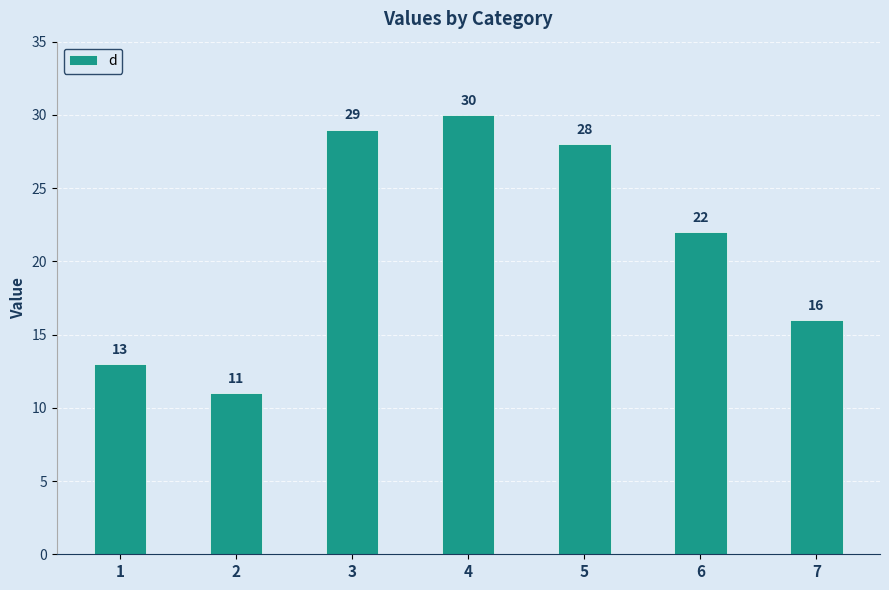

At which label does the data first exceed 22?

3